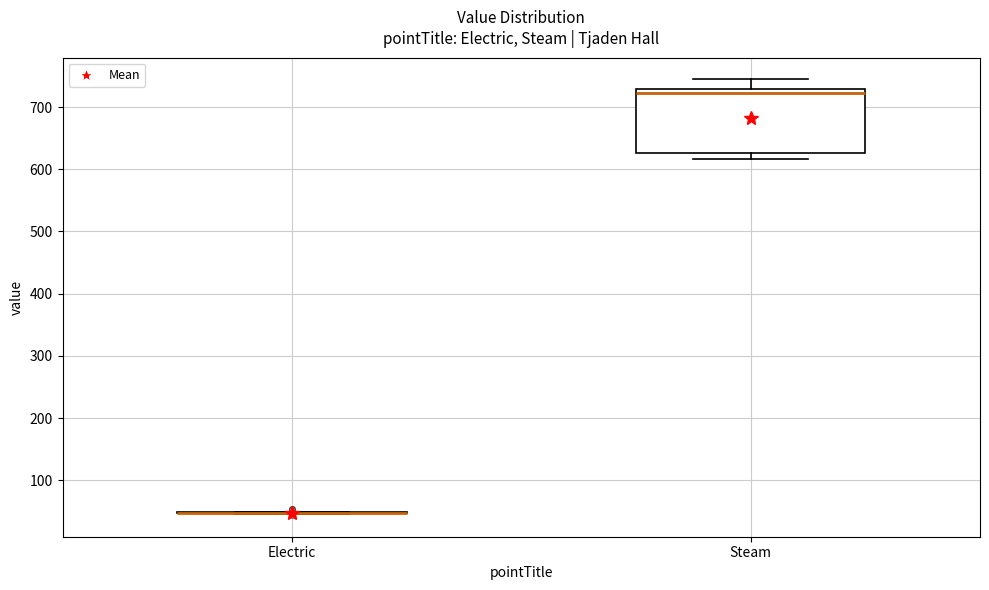

Which box is the tallest, from its lower edge to its upper edge?

Steam